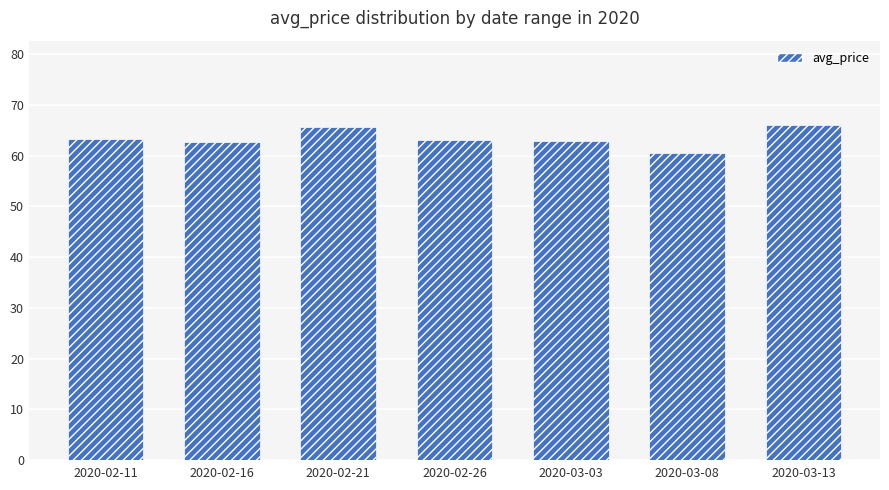

Read the value at 2020-03-08.

60.5